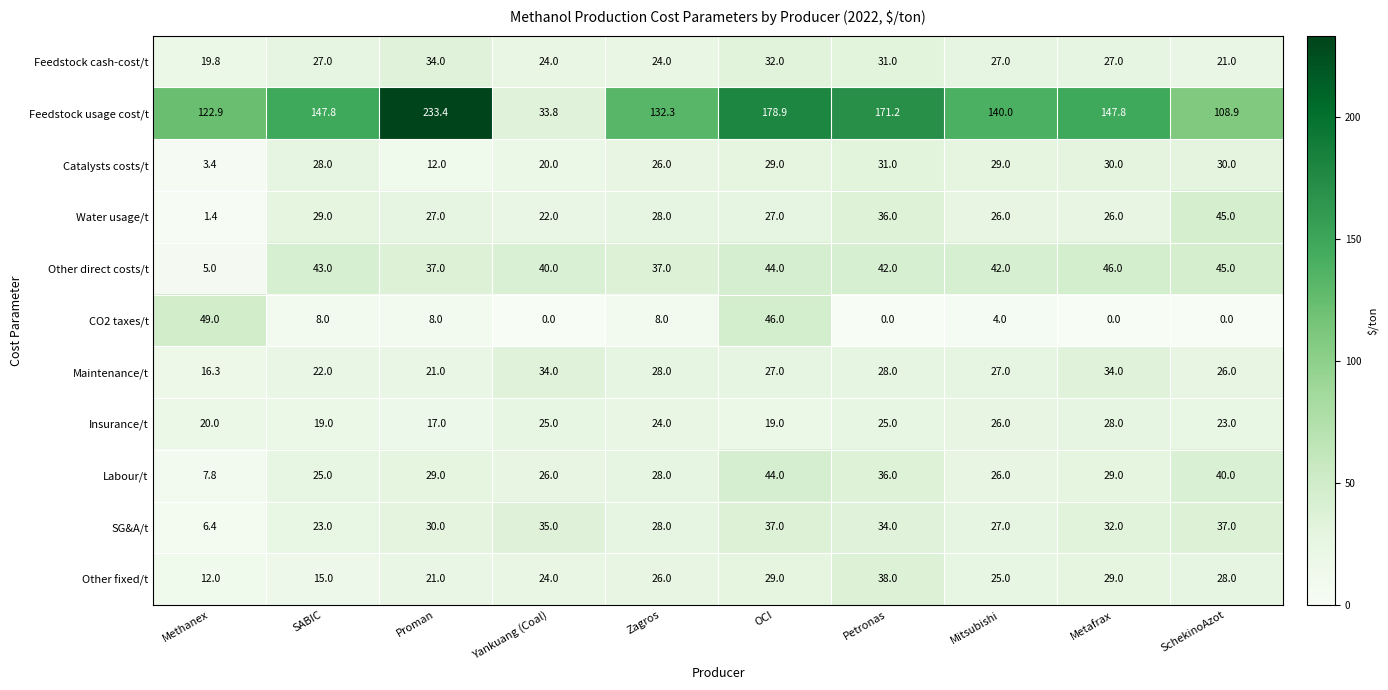

What is the sum of the Other direct costs/t values at Methanex and SABIC?

48.0